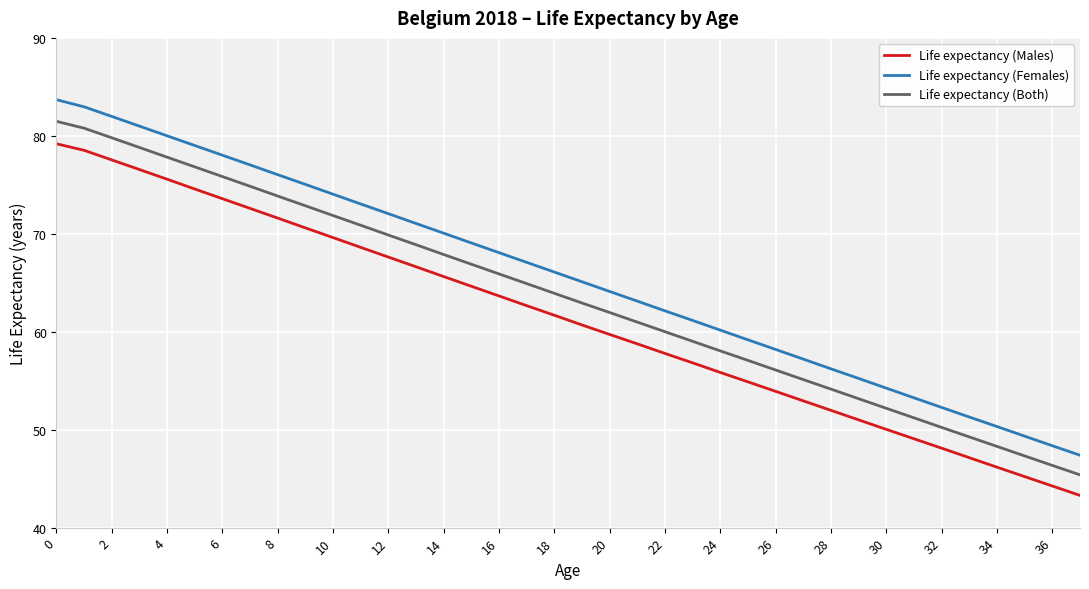

Which series has the largest range (max minus min)?

Life expectancy (Females)